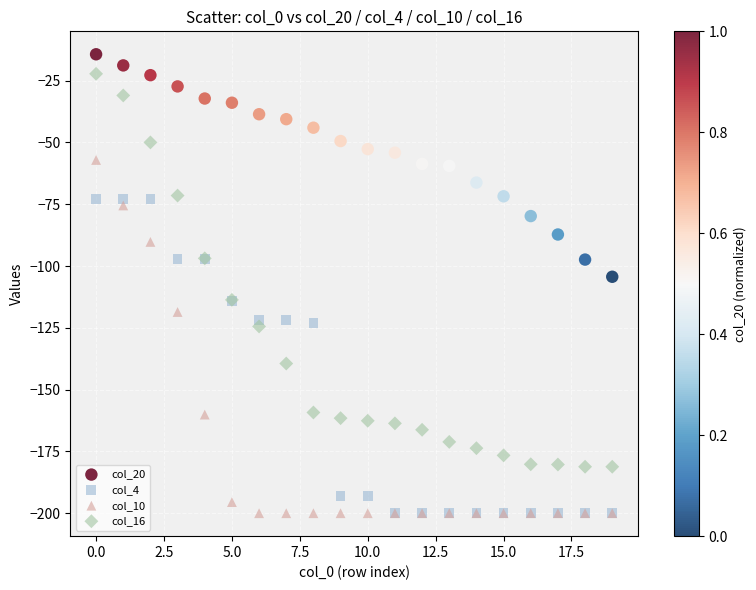

What are all the series names shown in the legend?

col_20, col_4, col_10, col_16